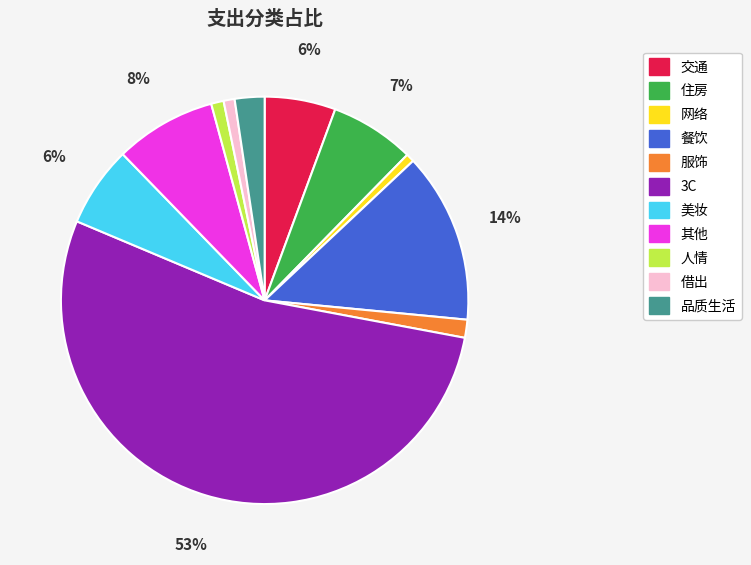

The 品质生活 slice represents 16% of the pie. True or false?

False